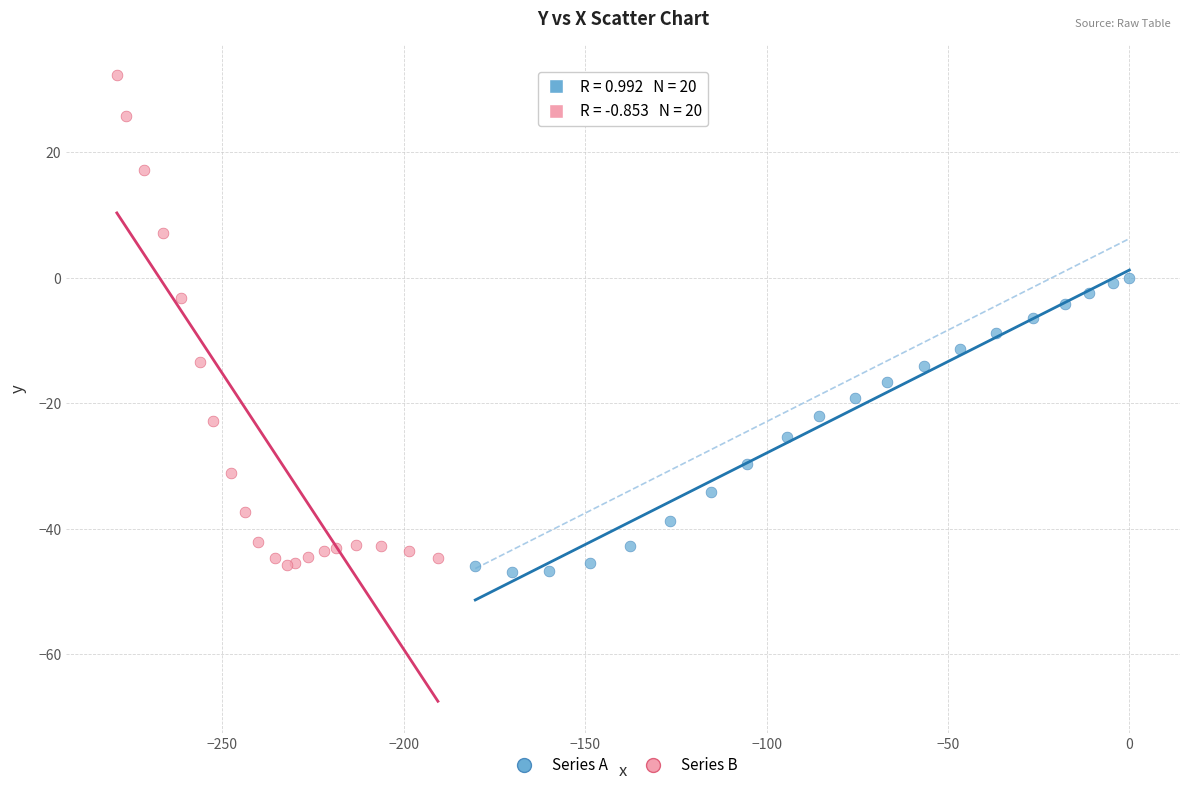

Which series has the widest spread of Y values?

Series B